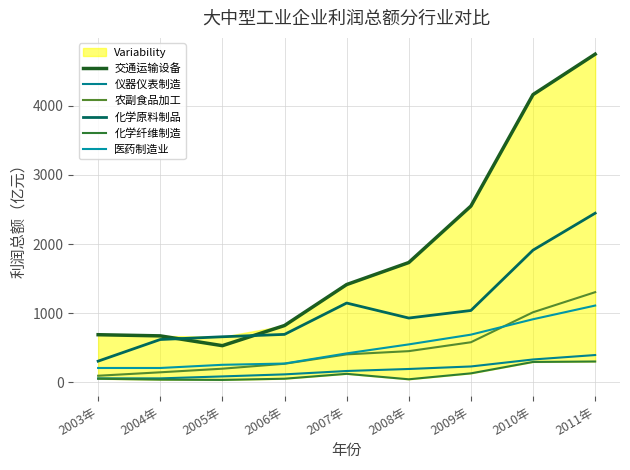

Which series has the widest spread of values?

交通运输设备